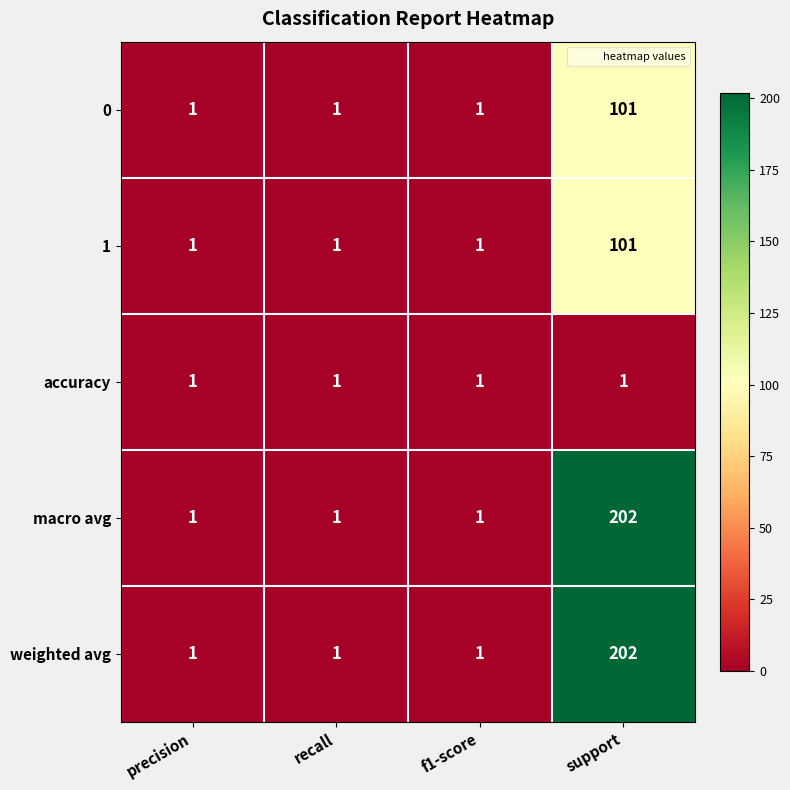

What is the greatest value displayed?

202